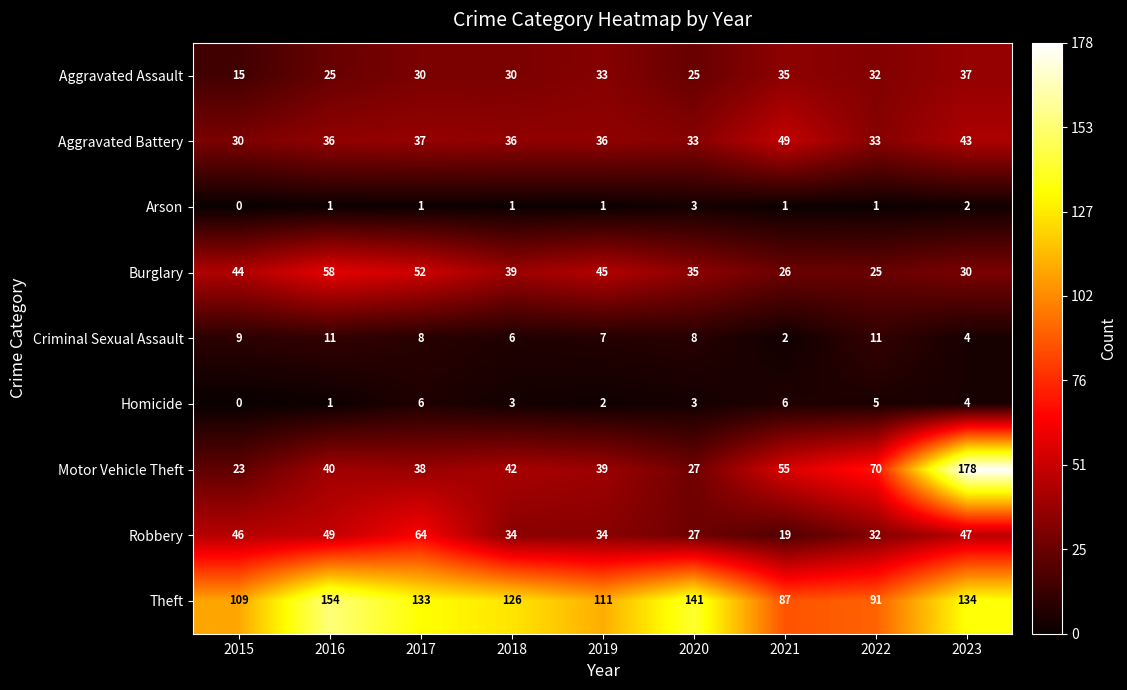

How many series are shown in this chart?

9